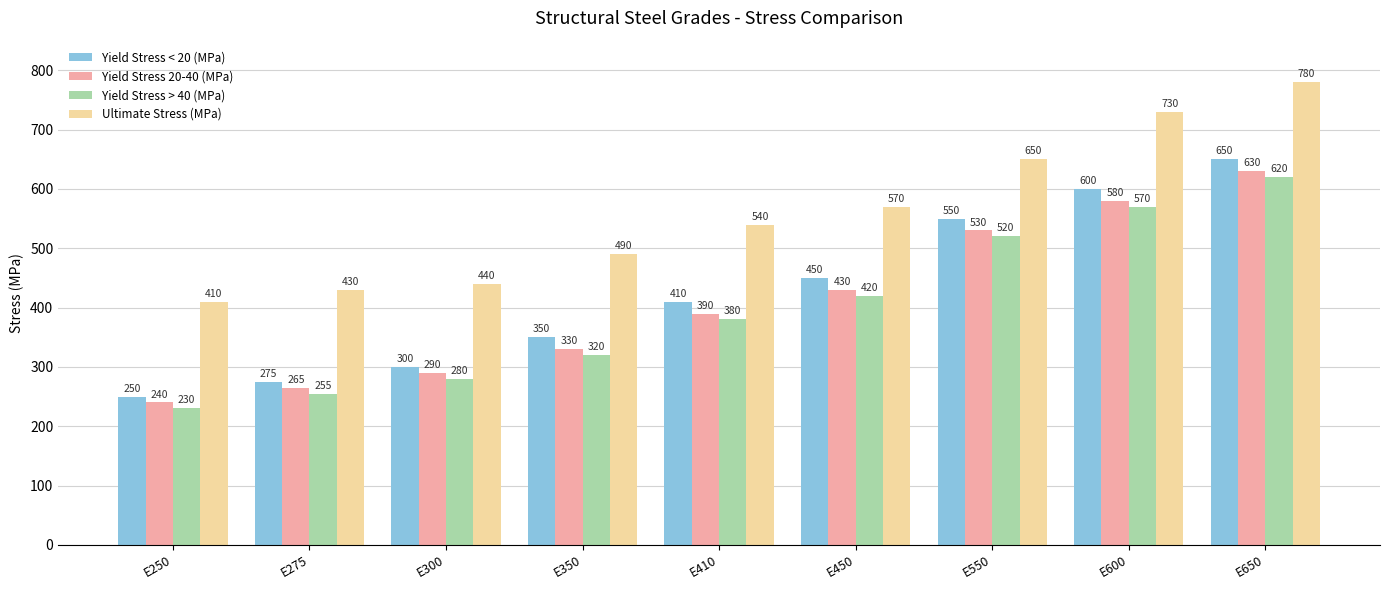

Is the value of Yield Stress > 40 (MPa) at E600 greater than the value of Yield Stress 20-40 (MPa) at E250?

Yes